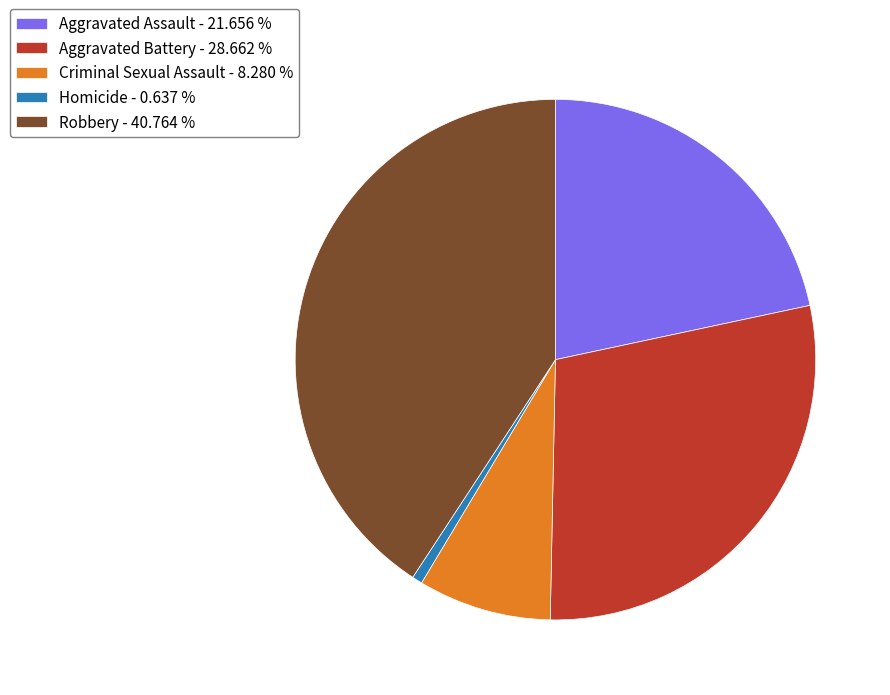

Do Aggravated Assault and Homicide together represent more than half of the pie?

No